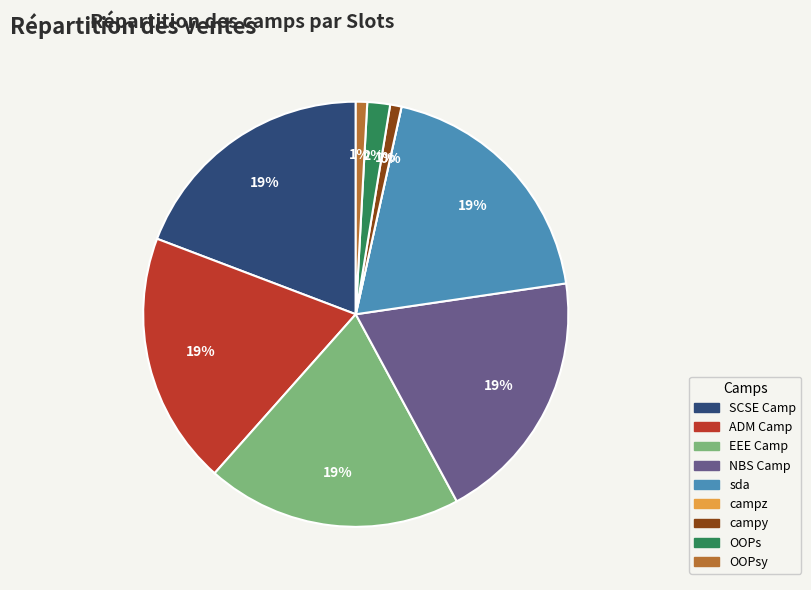

Which has a higher value, OOPs or OOPsy?

OOPs